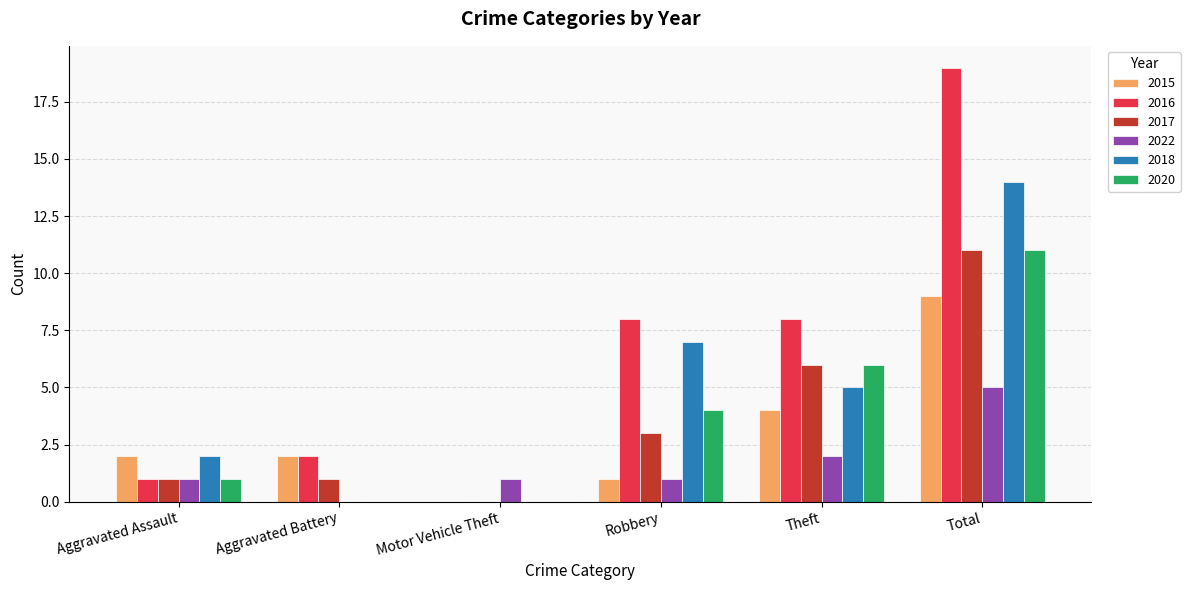

What is the spread (max minus min) of values at Total?

14